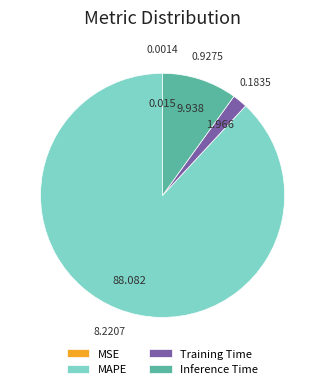

What is the largest slice in the pie chart?

MAPE